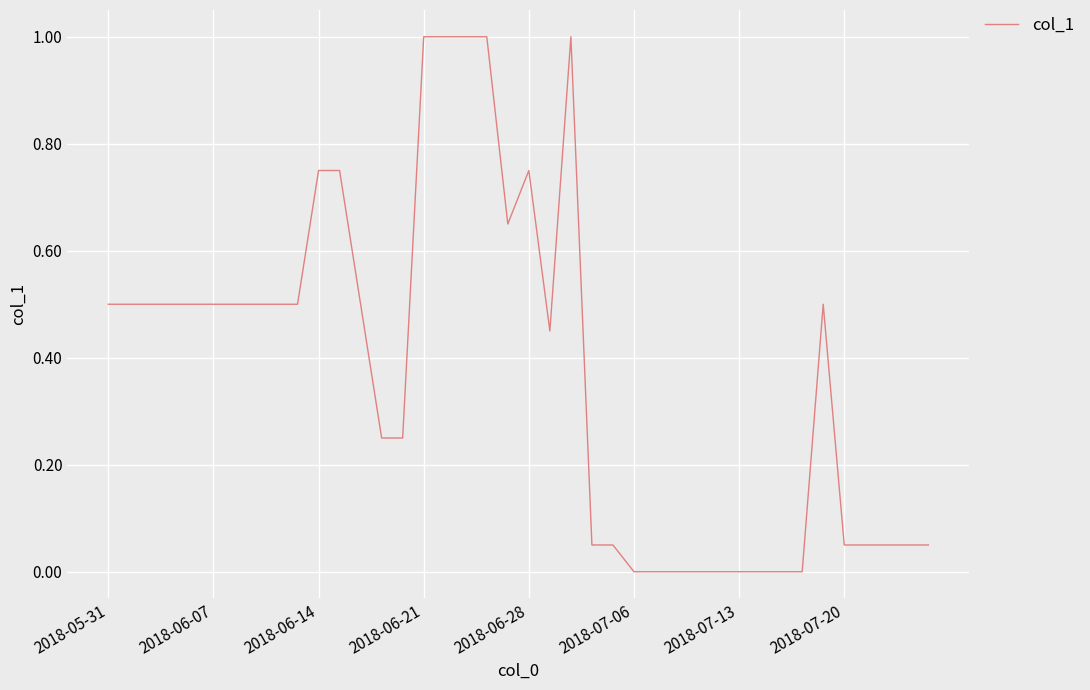

What is the difference between the maximum and minimum values?

1.0